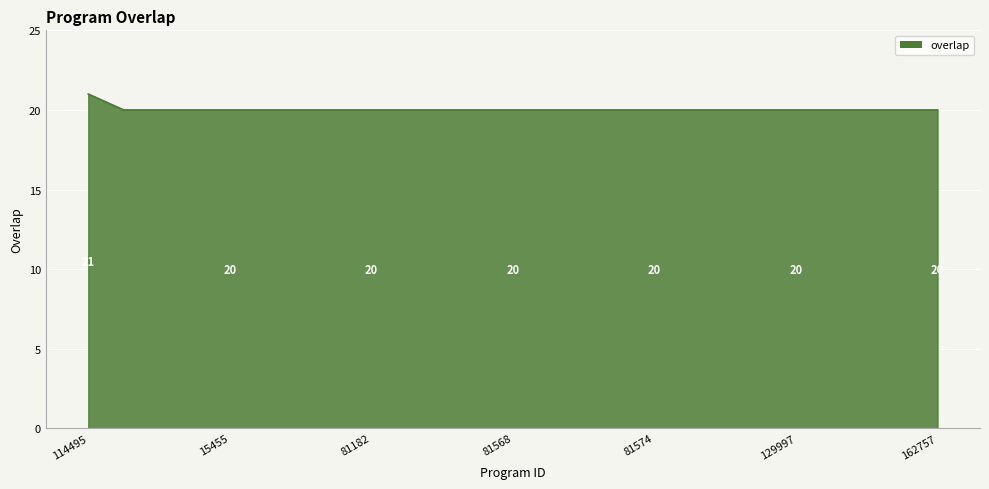

What is the smallest value displayed?

20